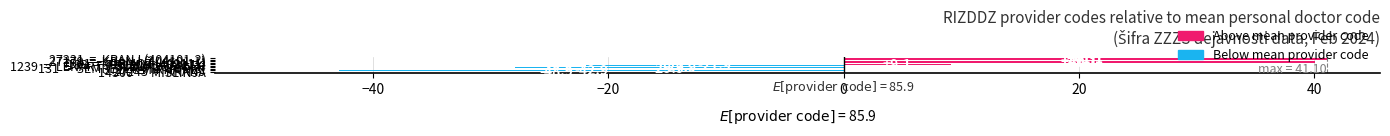

What is the maximum value shown in the chart?

41.1